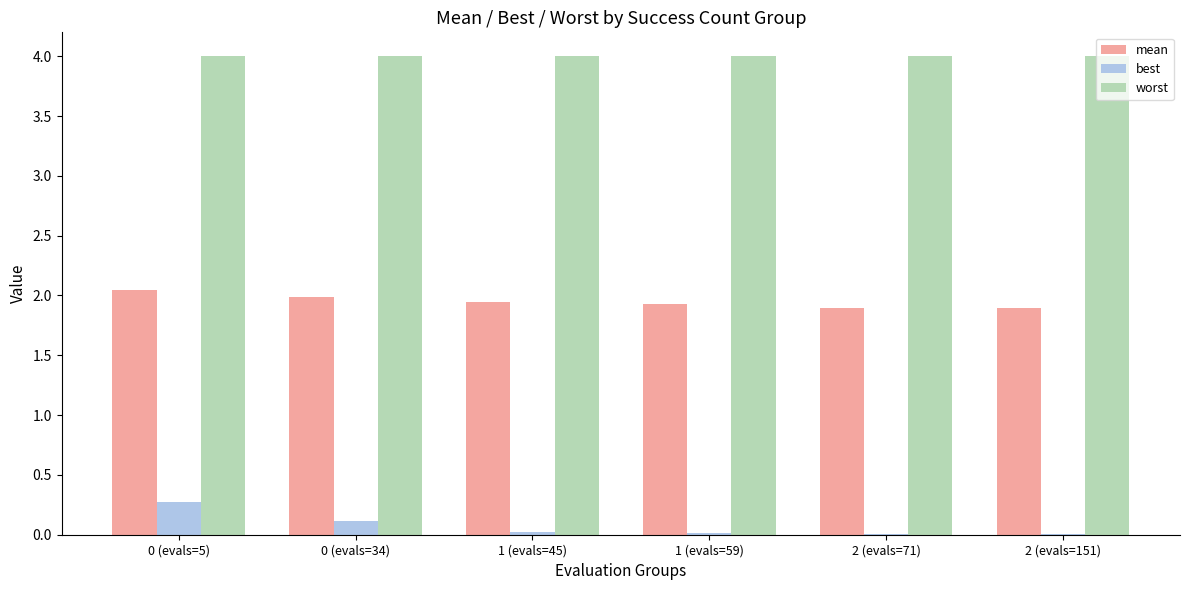

Is the value of worst at 1 (evals=45) greater than the value of best at 1 (evals=45)?

Yes